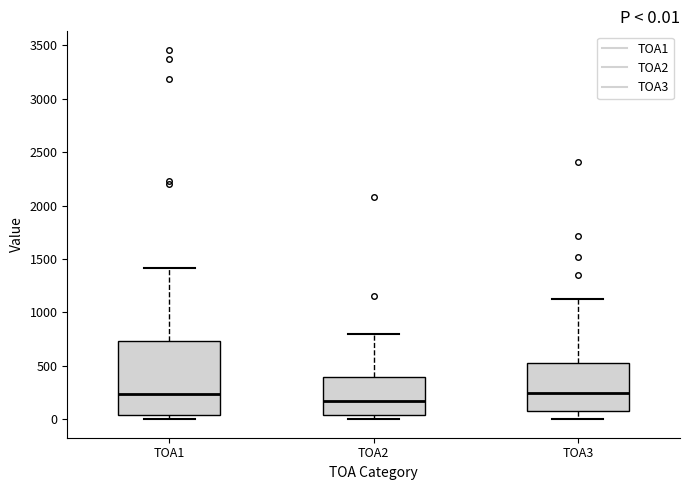

Which box is the tallest, from its lower edge to its upper edge?

TOA1